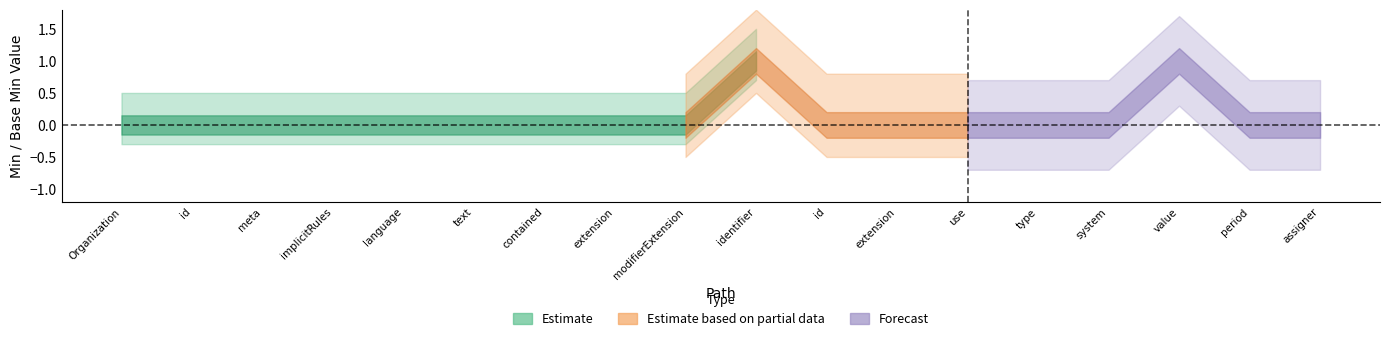

What is the difference between the second highest and second lowest values in the Estimate series?

1